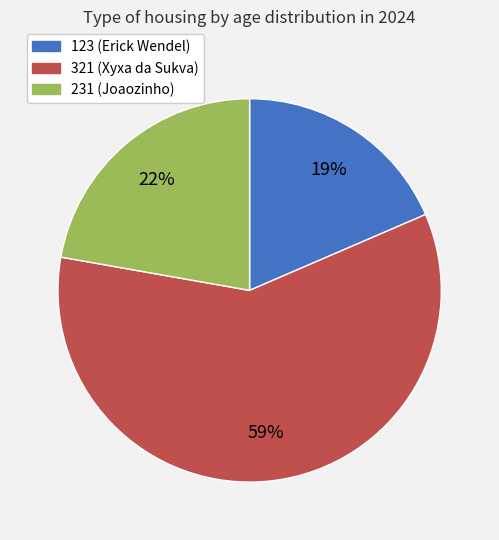

Combined, do 321 and 123 account for over 50%?

Yes